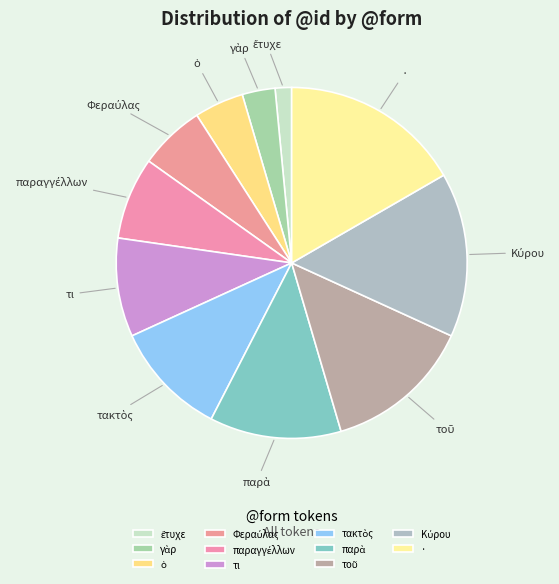

True or false: · accounts for 29% of the total.

False